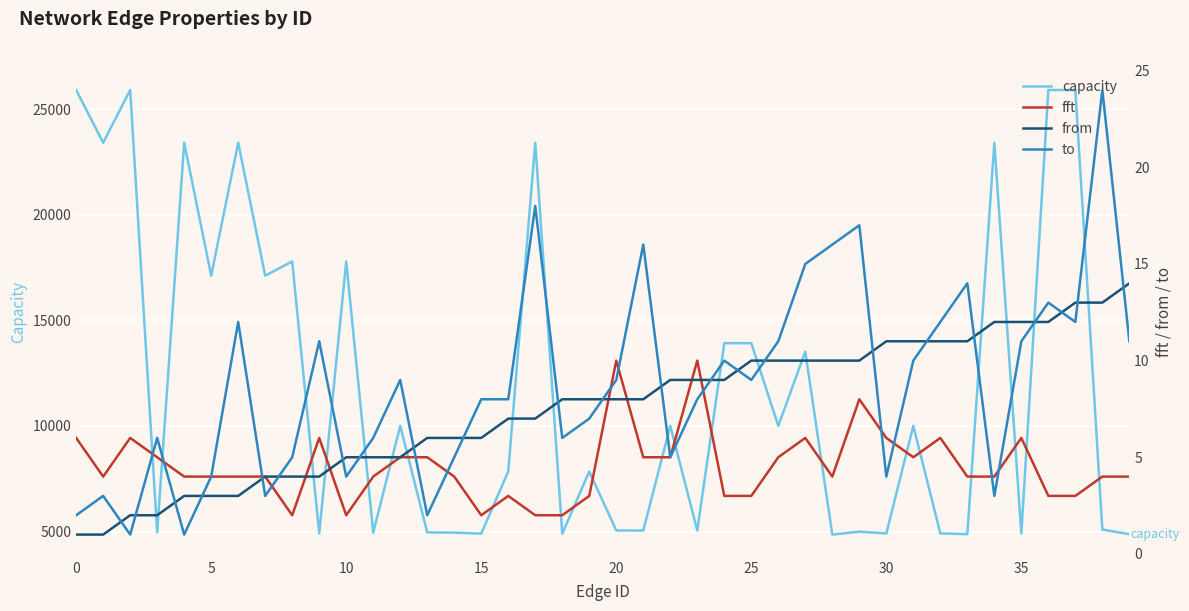

Count the number of categories in the chart.

40